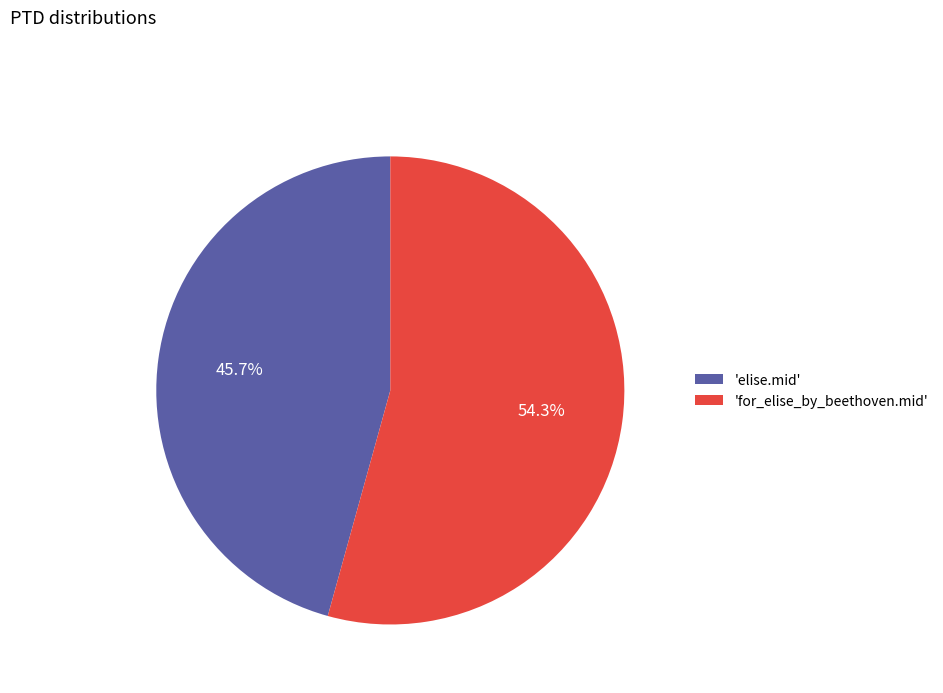

Rank the categories by value from highest to lowest.

'for_elise_by_beethoven.mid', 'elise.mid'